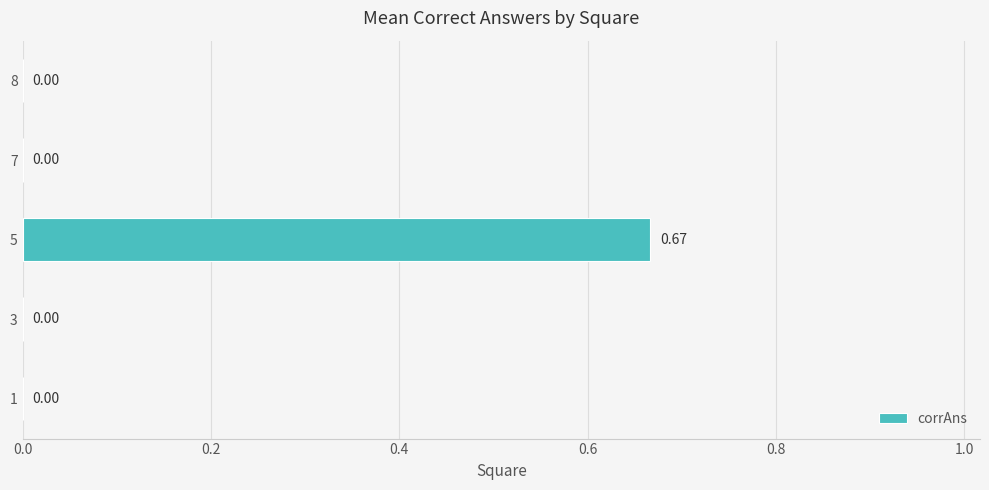

Which has a higher value, 3 or 5?

5